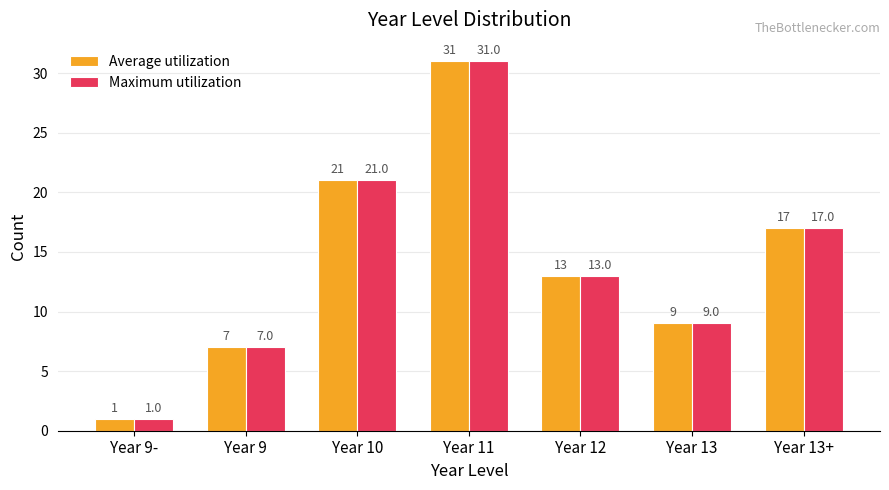

What position from the right is Year 9-?

7